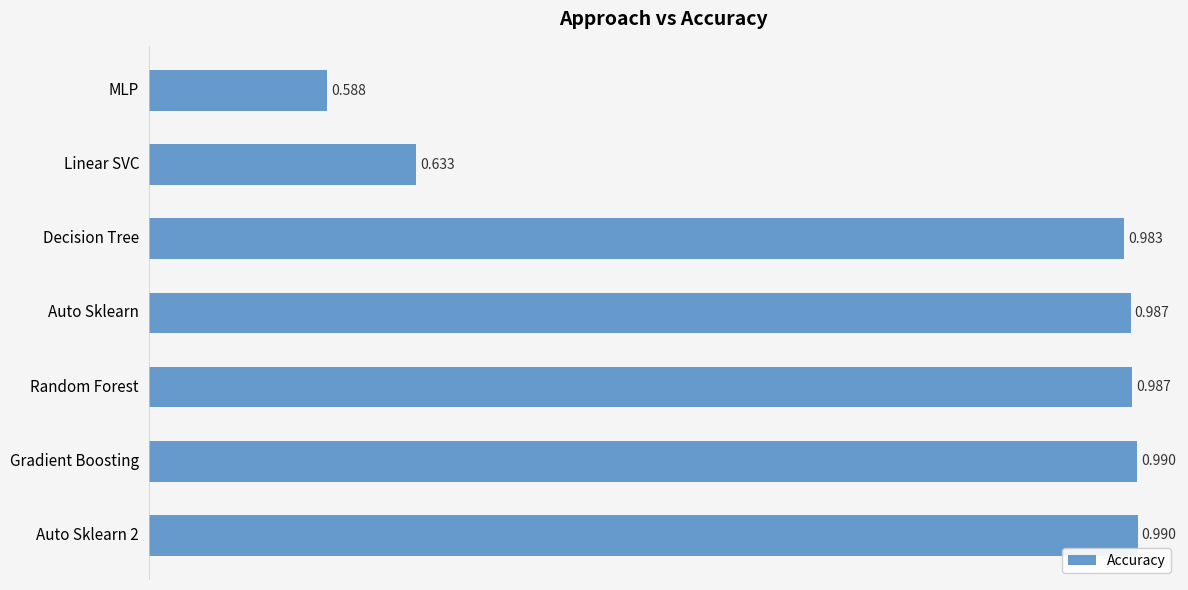

Where is the data nearest to the value 0?

MLP